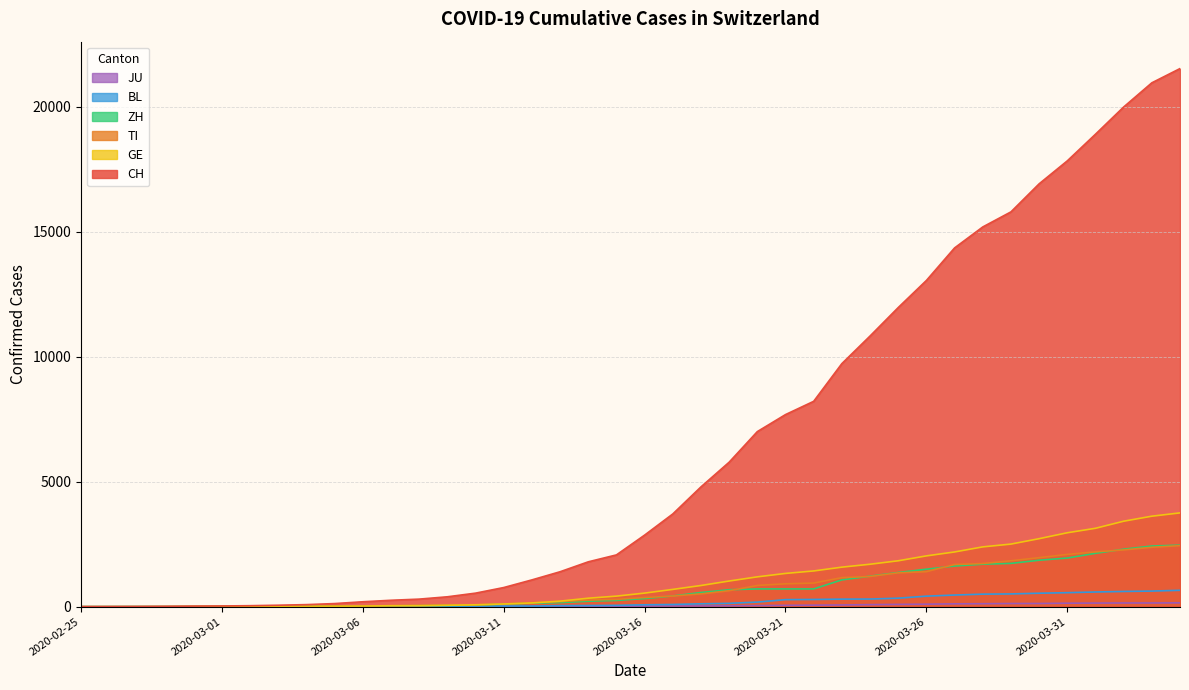

At which category does the chart reach its peak across all series?

2020-04-04